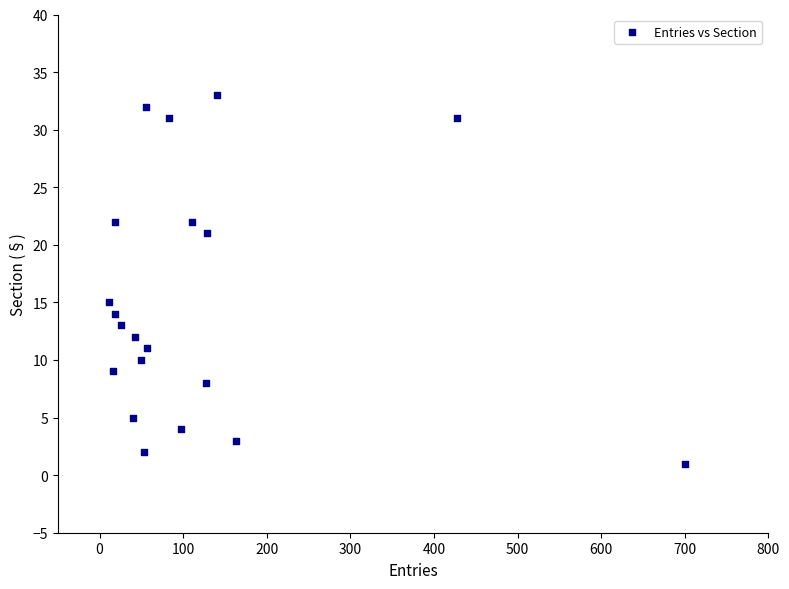

What Y value in the scatter plot is closest to 17?

15